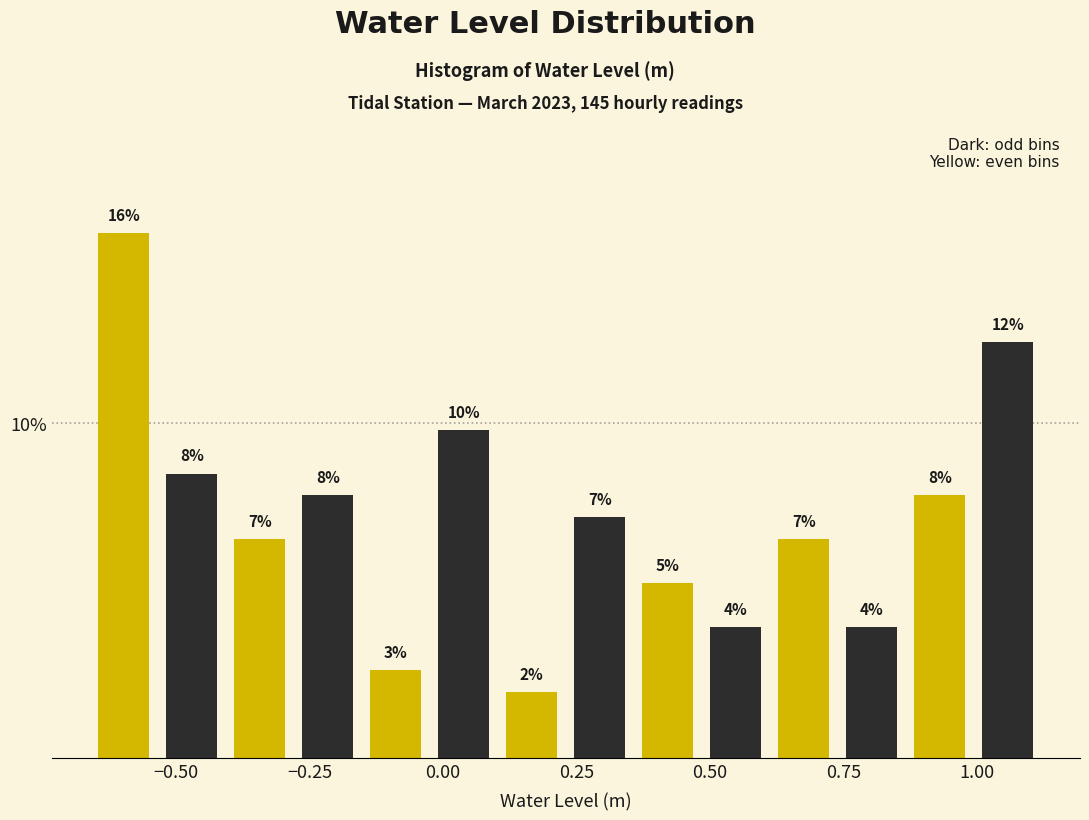

Around what value on the x-axis is the tallest bar? Give the approximate position of its centre, as read against the axis.

-0.60